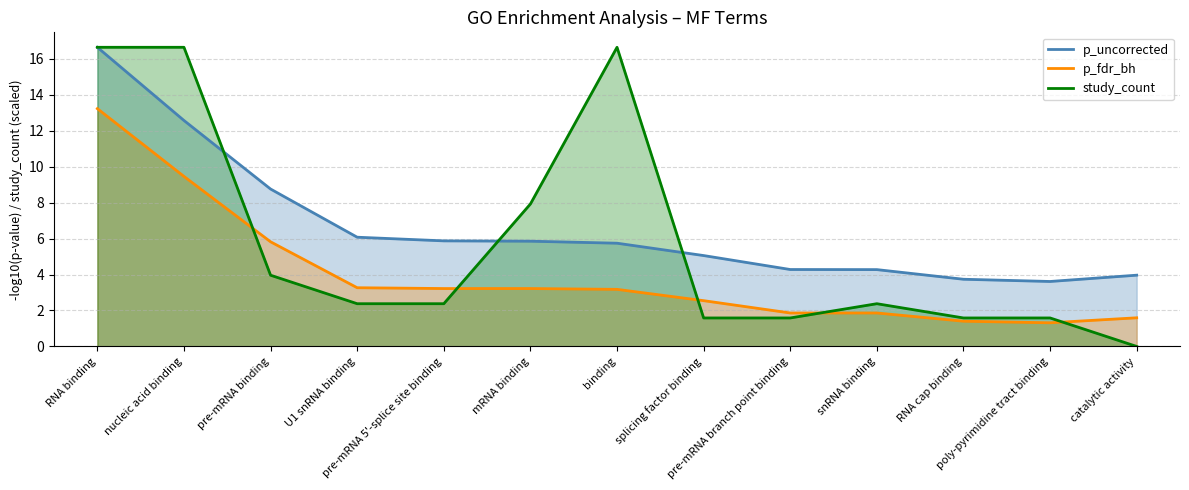

What is the total value across all series at nucleic acid binding?

38.7